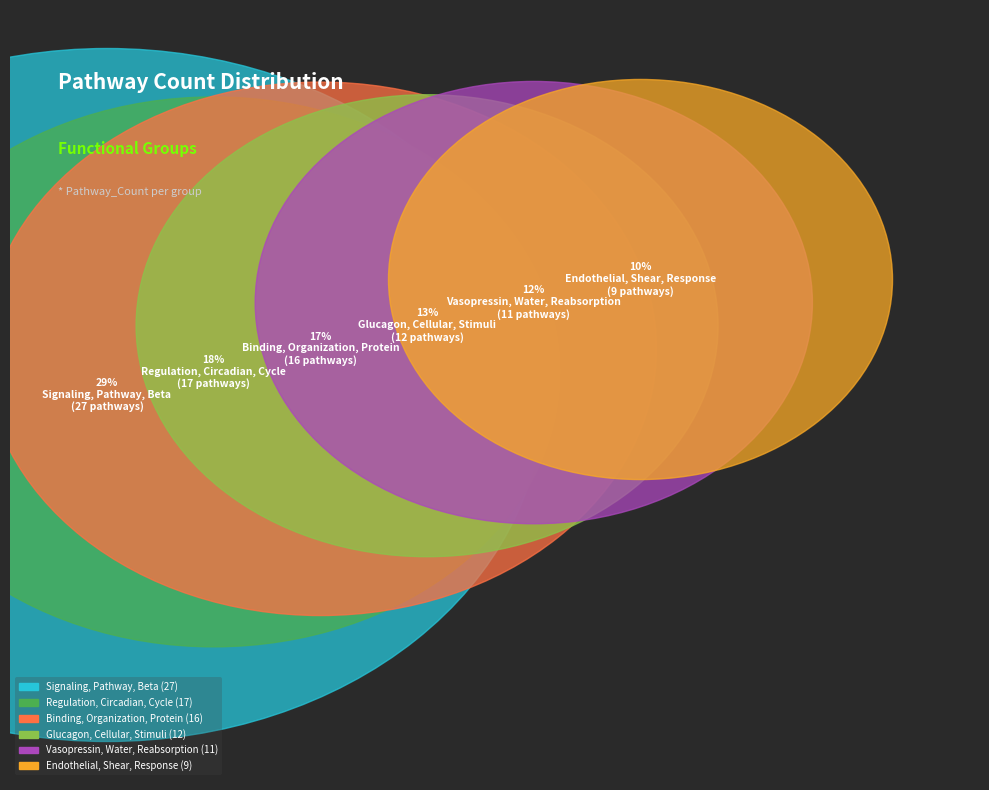

Does any single category account for the majority?

No